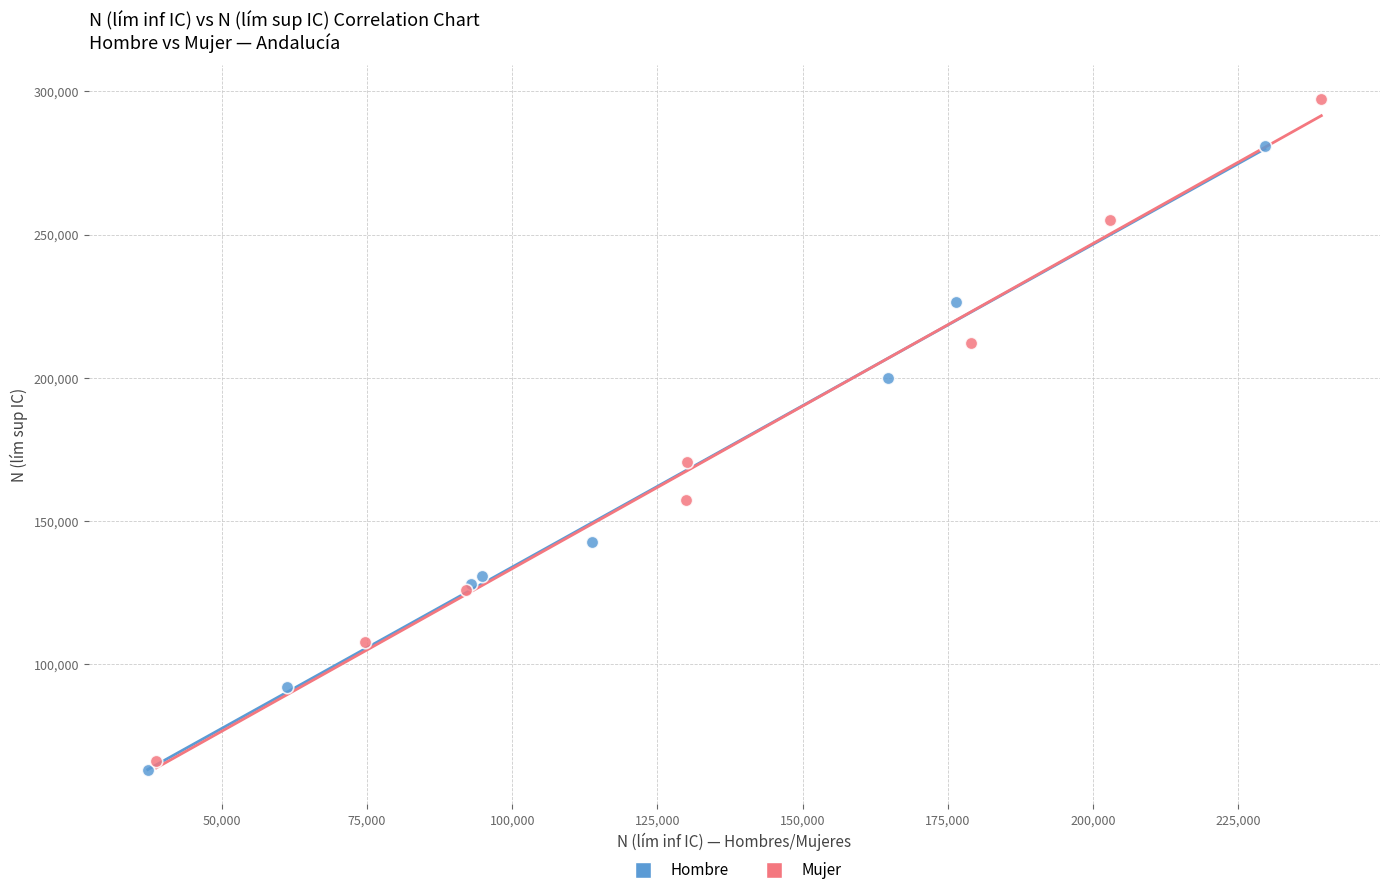

Which series contains the highest Y value?

Mujer